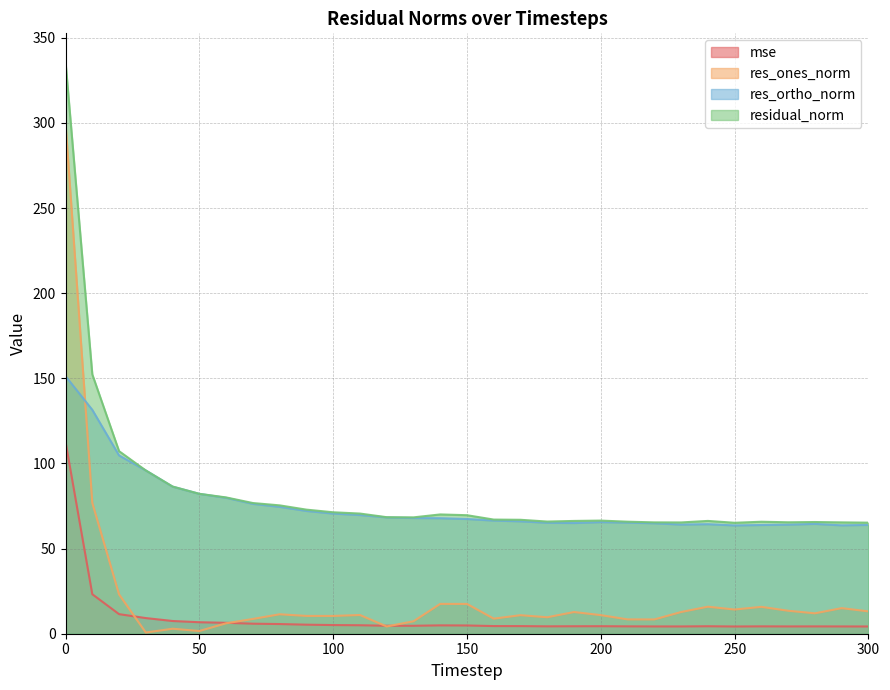

What value does the res_ones_norm series have at 290?

15.0